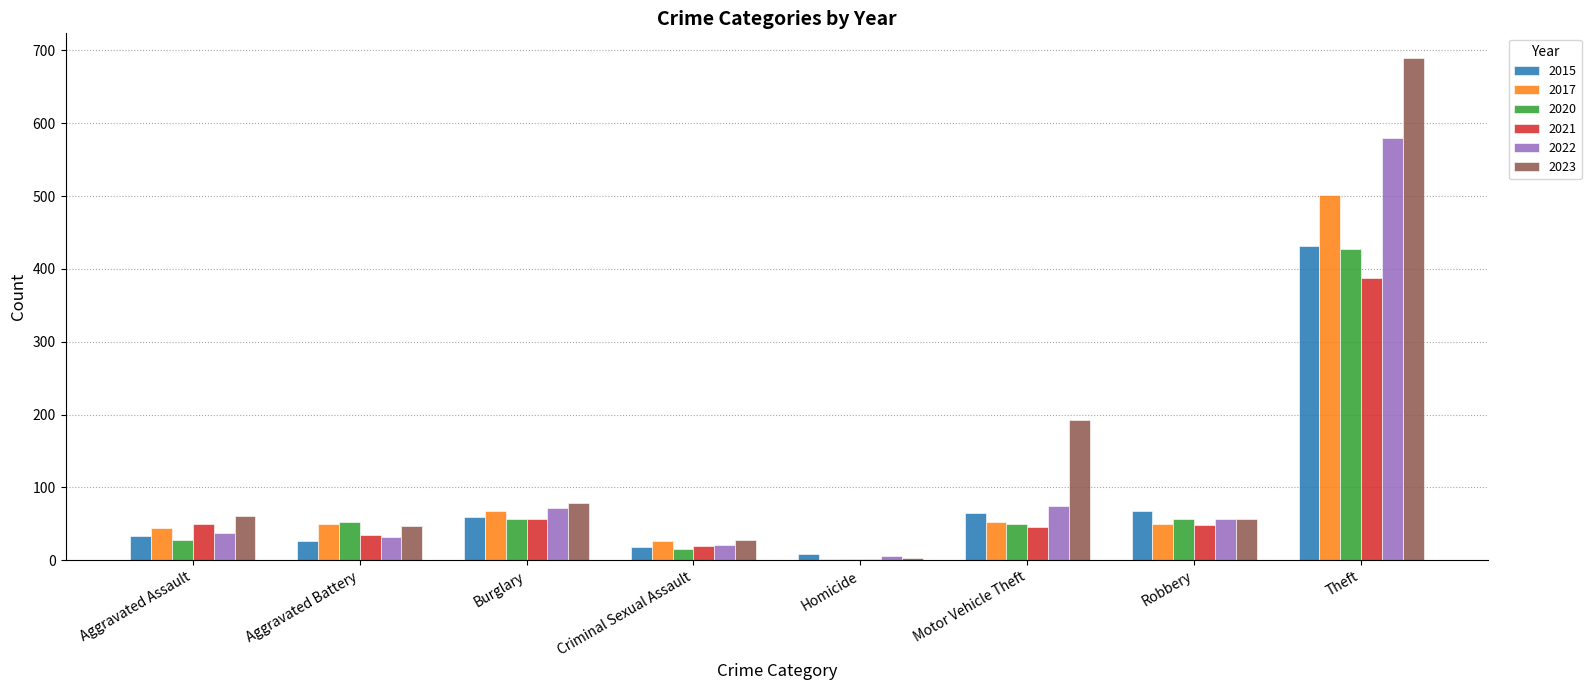

At which label is 2023 closest to 346?

Motor Vehicle Theft